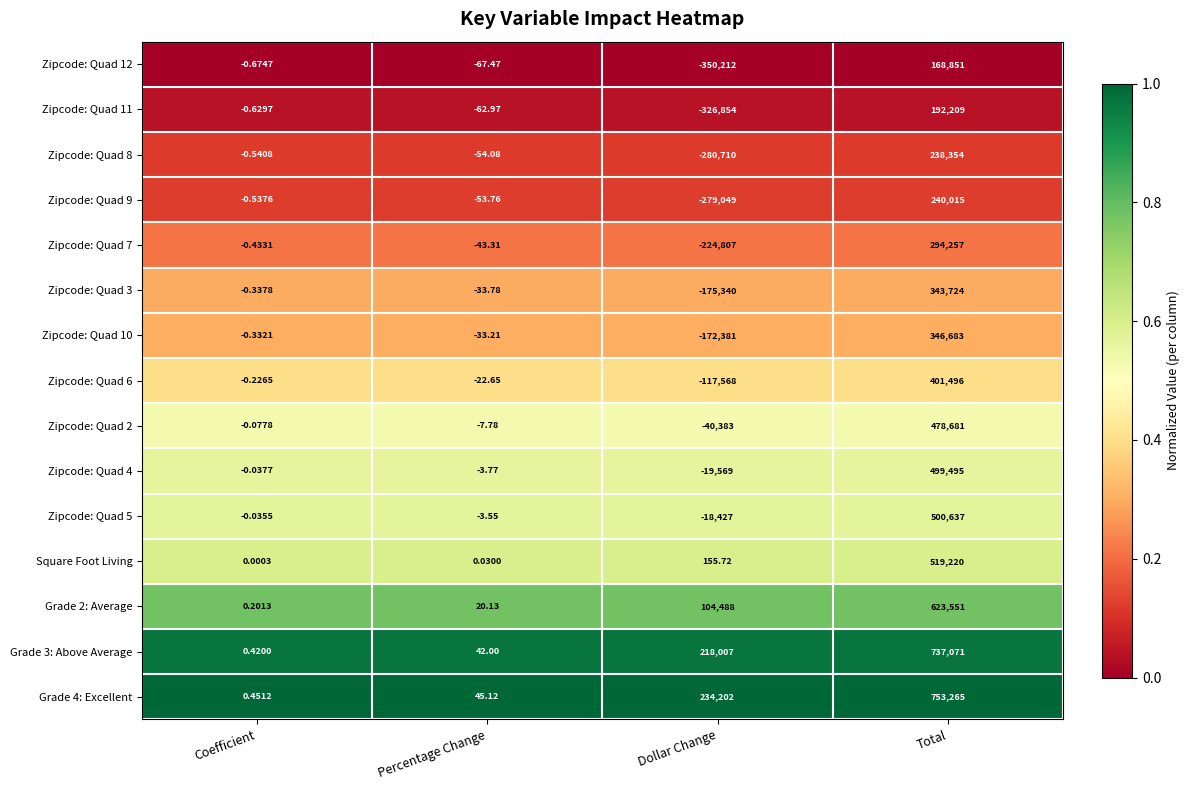

What is the spread (max minus min) of values at Total?

584414.0